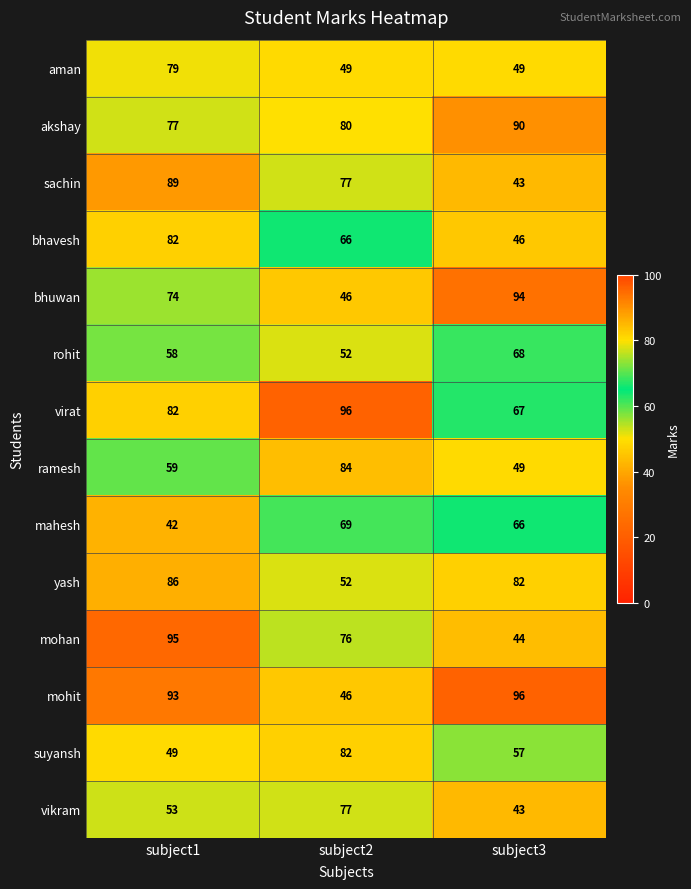

Rank the categories by yash value from highest to lowest.

subject1, subject3, subject2